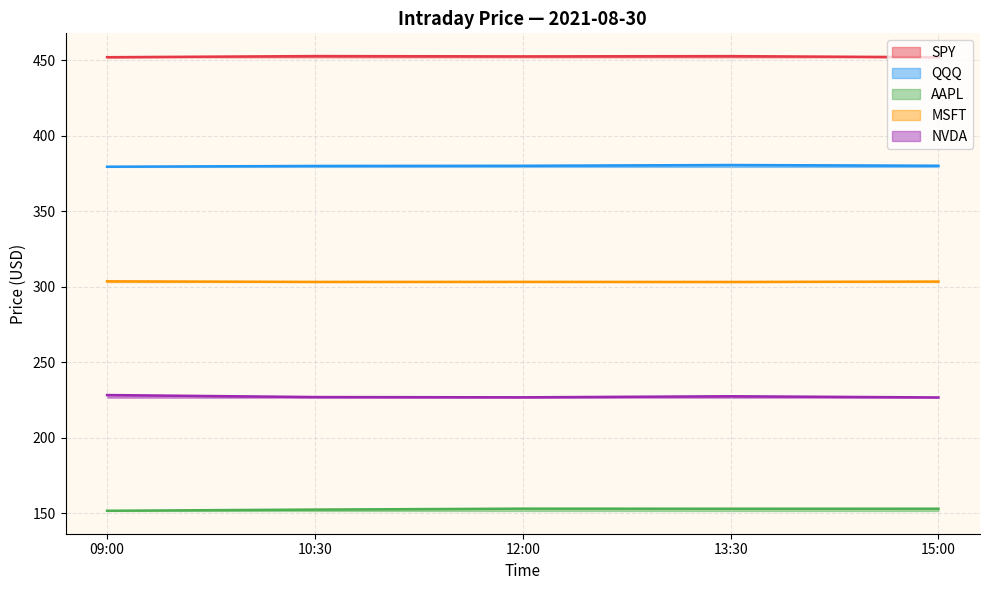

Which series changed the most between 09:00 and 12:00?

NVDA